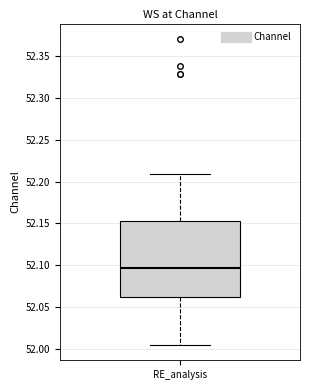

Transcribe this box plot: give where the median line is, the range the box spans, and where the two whiskers end, as read against the y-axis. The values are not printed on the chart, so give them approximately, as read against the axis.

median 52.095, box 52.060 to 52.155, whiskers 52.005 to 52.210